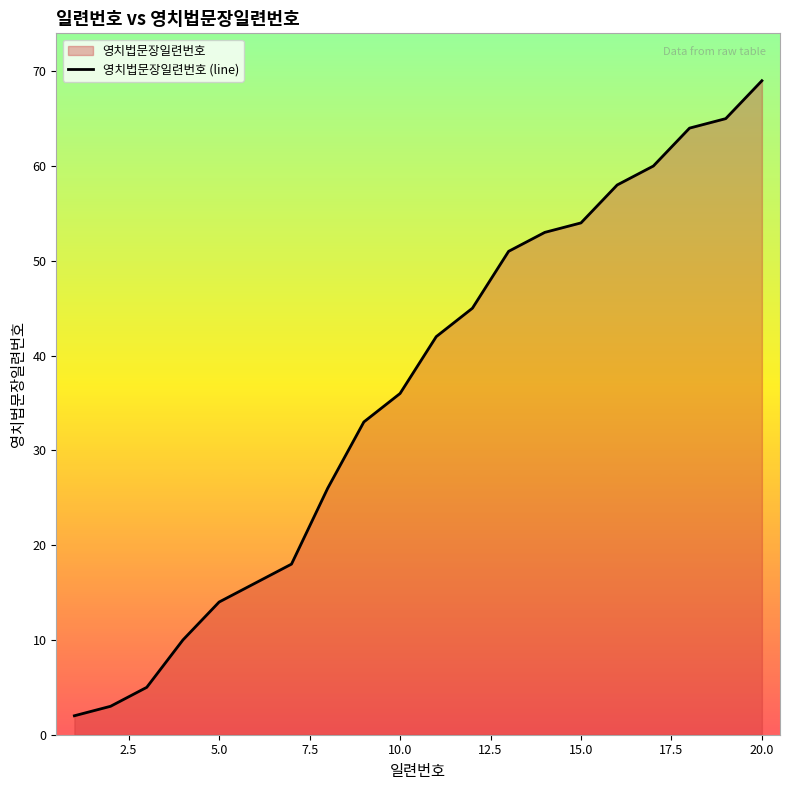

What is the difference between the maximum and minimum values?

67